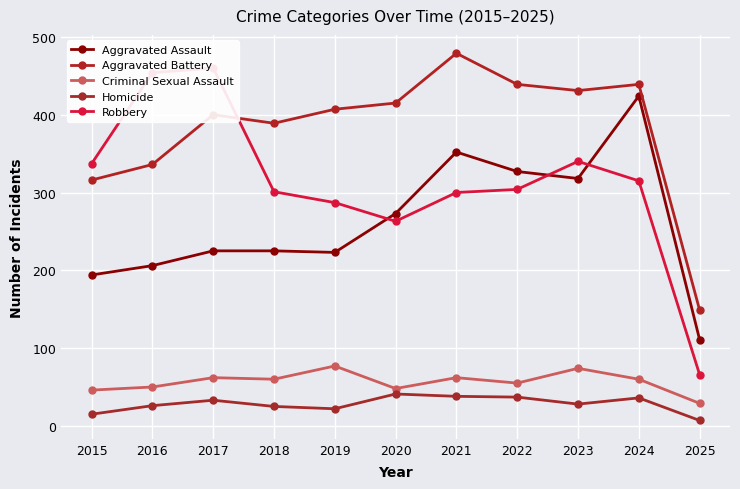

Where is Aggravated Assault nearest to the value 267?

2020